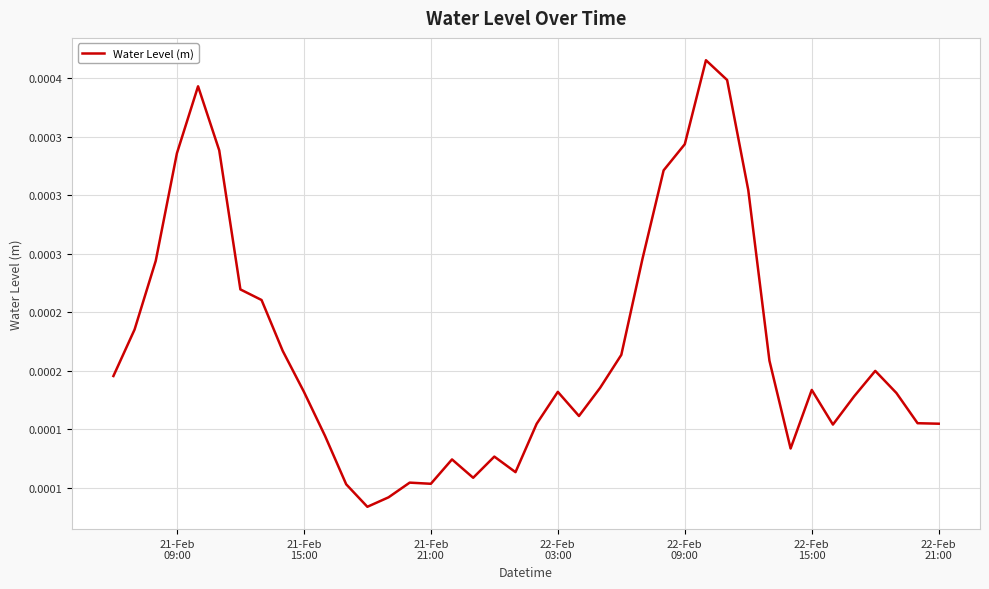

Does the chart have visible grid lines?

Yes